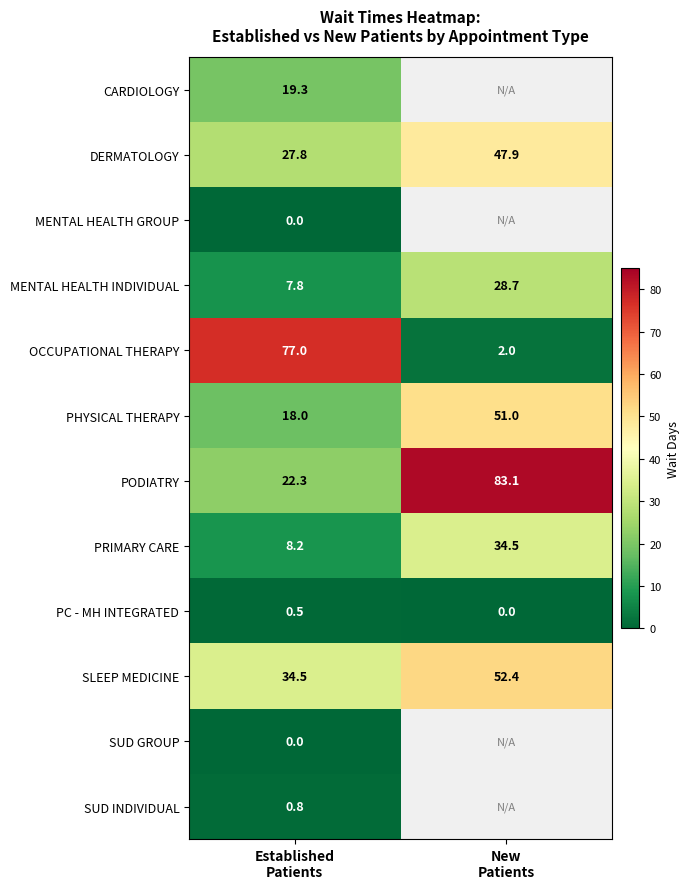

Which label corresponds to the largest value in the chart?

New
Patients